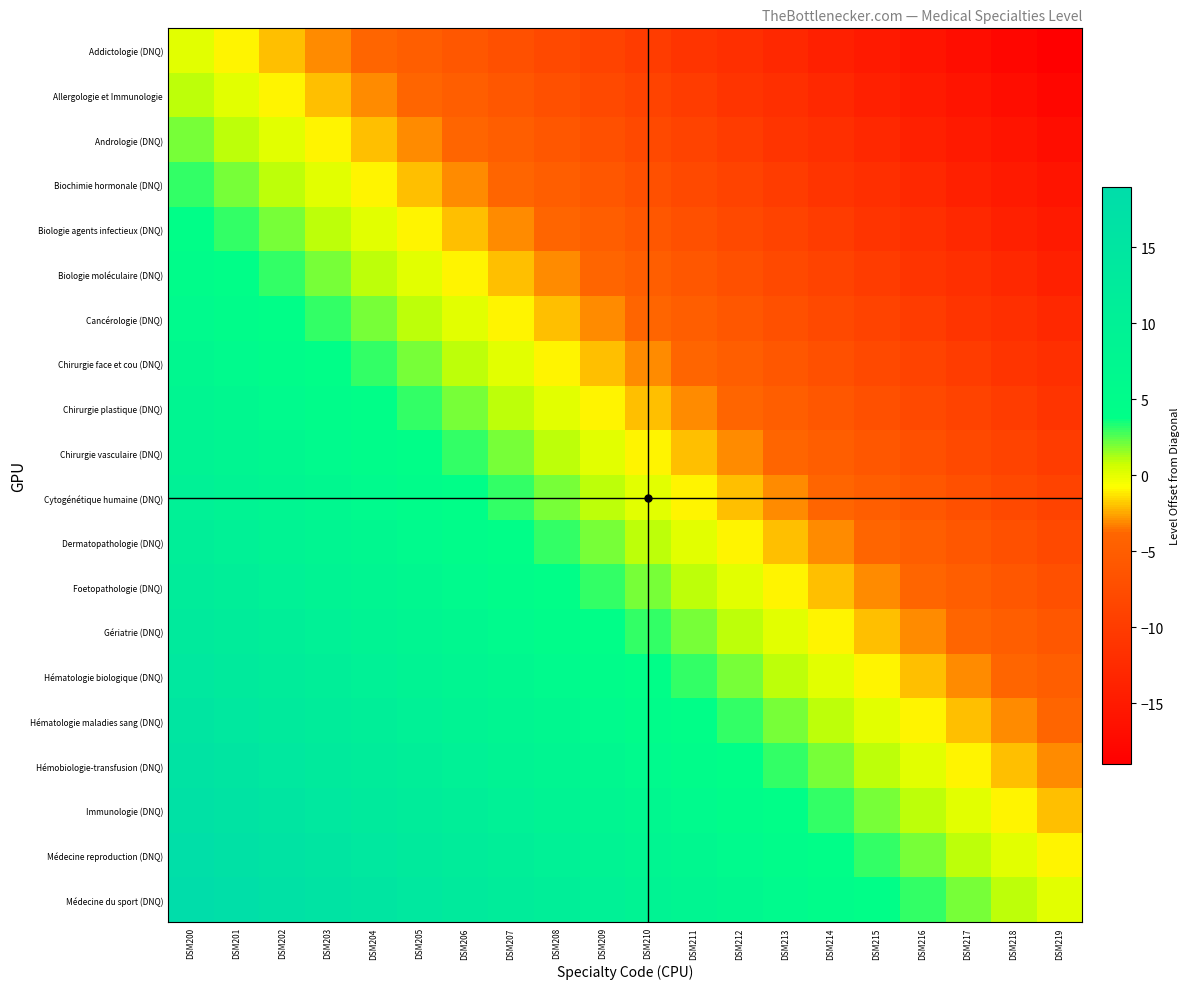

Which category has the lowest value across all series?

DSM219